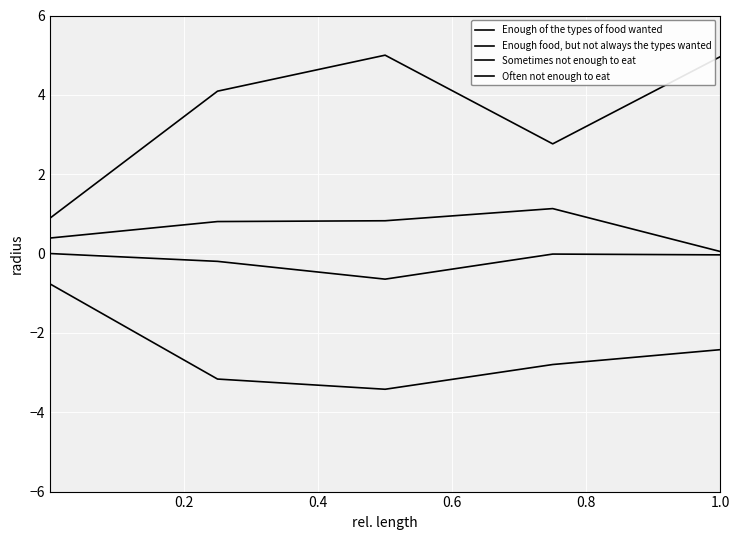

At which label does Often not enough to eat reach its peak?

0.2